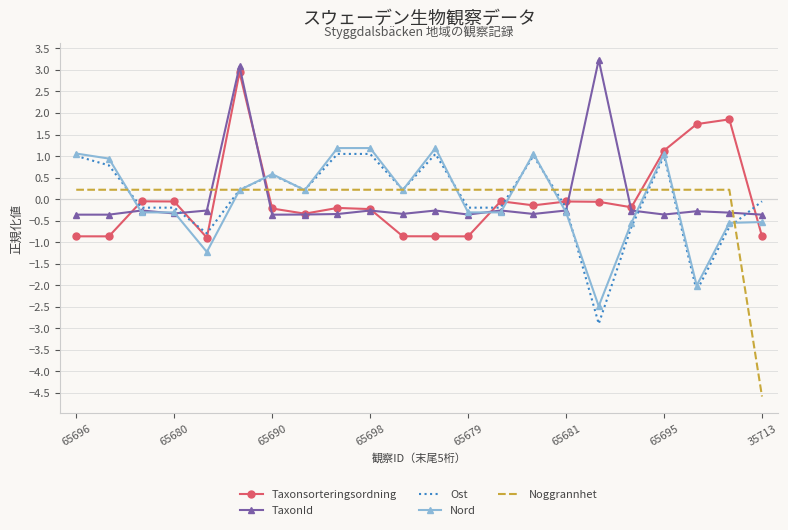

What is the difference between the maximum and minimum values in the Noggrannhet series?

4.8